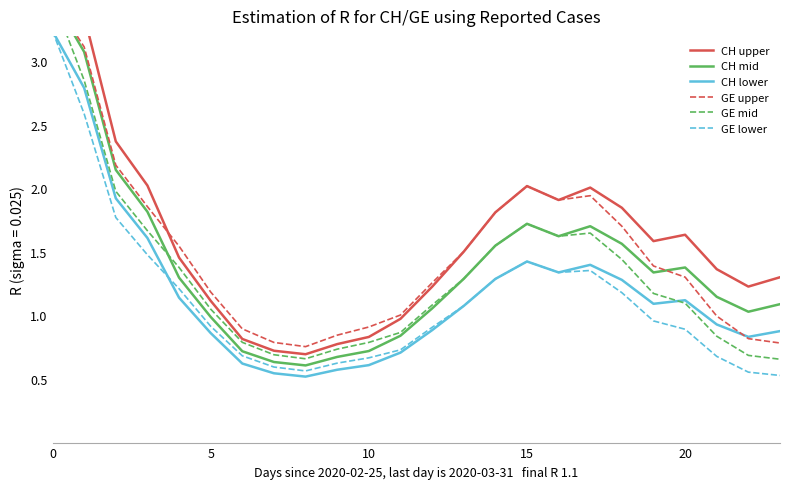

Reading left to right, list all the values displayed in this chart.

CH upper: 3.5	3.4	2.4	2.0	1.5	1.1	0.8	0.7	0.7	0.8	0.8	1.0	1.2	1.5	1.8	2.0	1.9	2.0	1.8	1.6	1.6	1.4	1.2	1.3
CH mid: 3.5	3.1	2.1	1.8	1.3	1.0	0.7	0.6	0.6	0.7	0.7	0.8	1.1	1.3	1.5	1.7	1.6	1.7	1.6	1.3	1.4	1.1	1.0	1.1
CH lower: 3.2	2.8	1.9	1.6	1.1	0.9	0.6	0.5	0.5	0.6	0.6	0.7	0.9	1.1	1.3	1.4	1.3	1.4	1.3	1.1	1.1	0.9	0.8	0.9
GE upper: 3.5	3.1	2.2	1.9	1.5	1.2	0.9	0.8	0.8	0.8	0.9	1.0	1.3	1.5	1.8	2.0	1.9	1.9	1.7	1.4	1.3	1.0	0.8	0.8
GE mid: 3.5	2.8	2.0	1.7	1.4	1.1	0.8	0.7	0.7	0.7	0.8	0.9	1.1	1.3	1.5	1.7	1.6	1.6	1.4	1.2	1.1	0.8	0.7	0.7
GE lower: 3.2	2.6	1.8	1.5	1.2	0.9	0.7	0.6	0.6	0.6	0.7	0.7	0.9	1.1	1.3	1.4	1.3	1.4	1.2	1.0	0.9	0.7	0.6	0.5